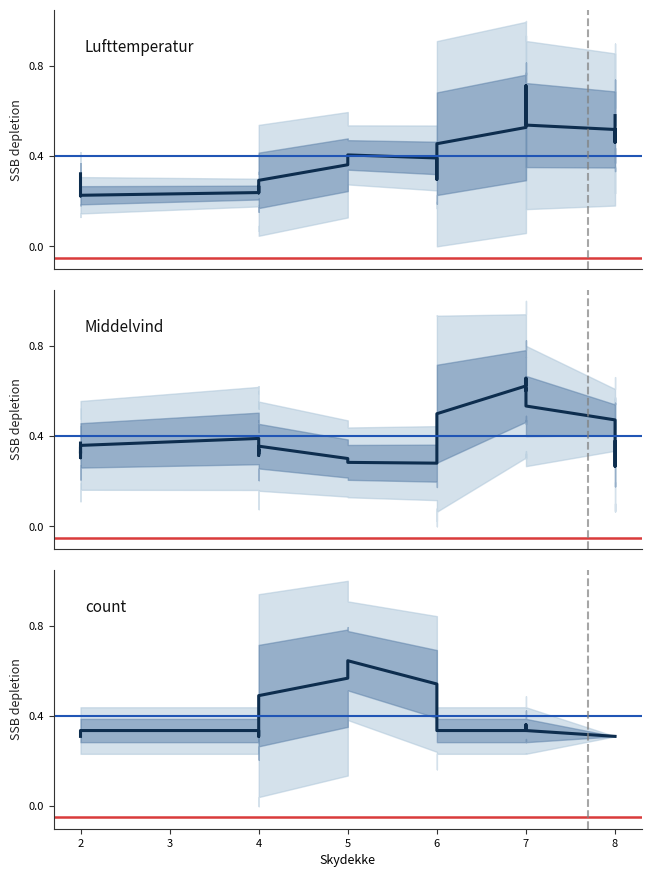

What value does the count series have at 2?

0.3